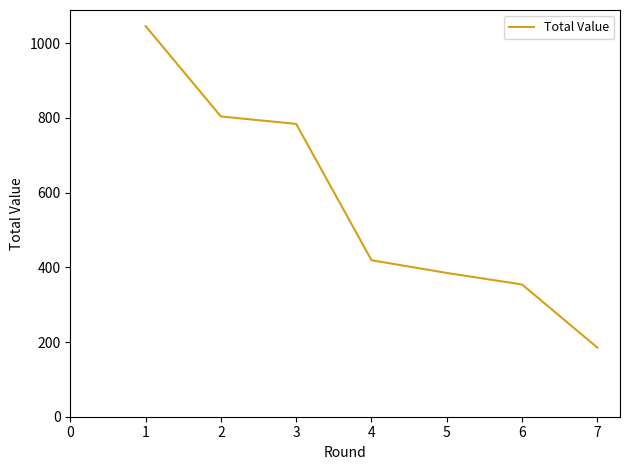

At which label is the value closest to 615?

3